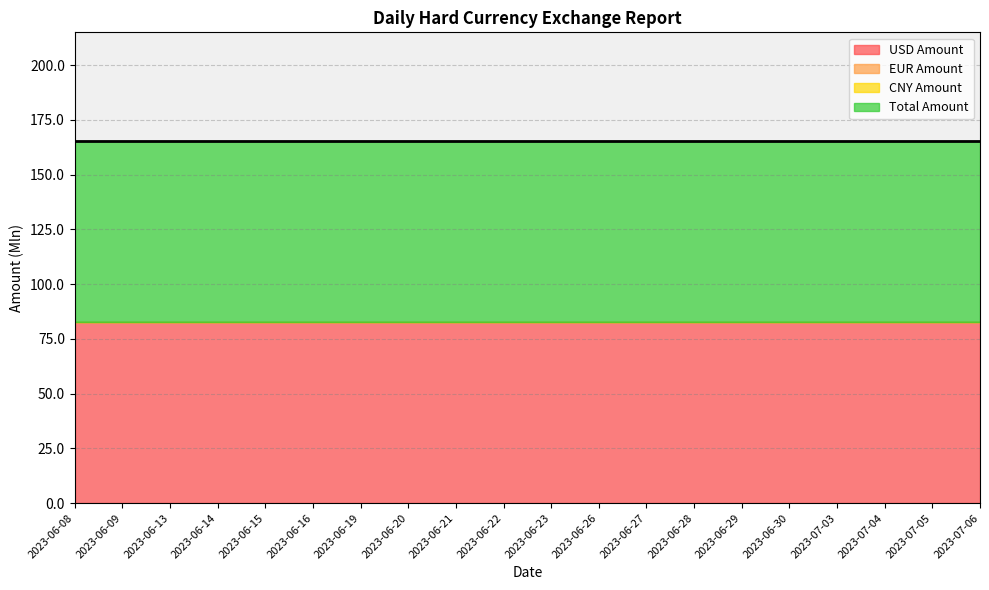

How many data points does each series have?

20